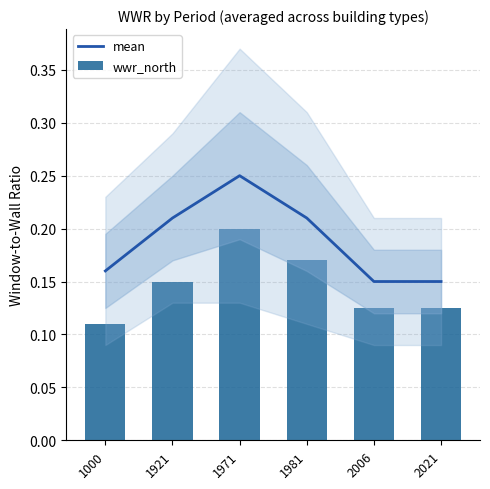

The value of wwr_north at 2021 is 0.1. True or false?

True